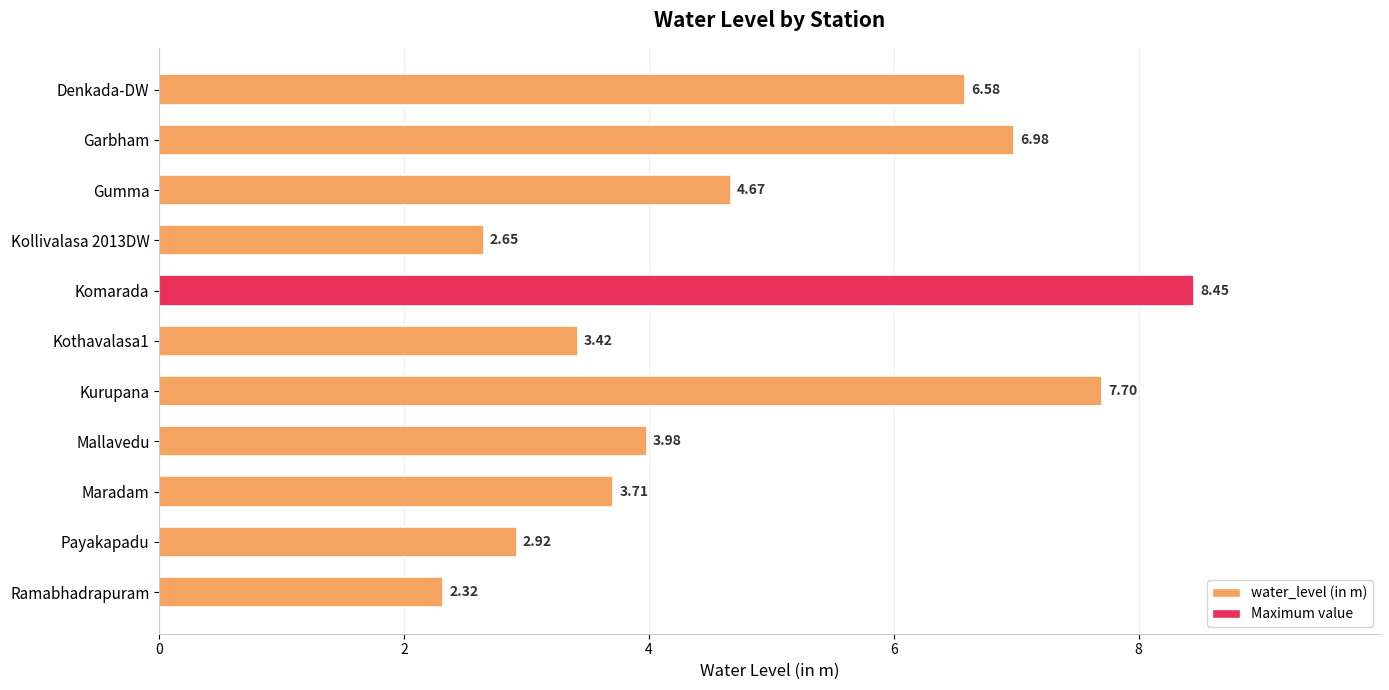

Which label corresponds to the smallest value in the chart?

Ramabhadrapuram